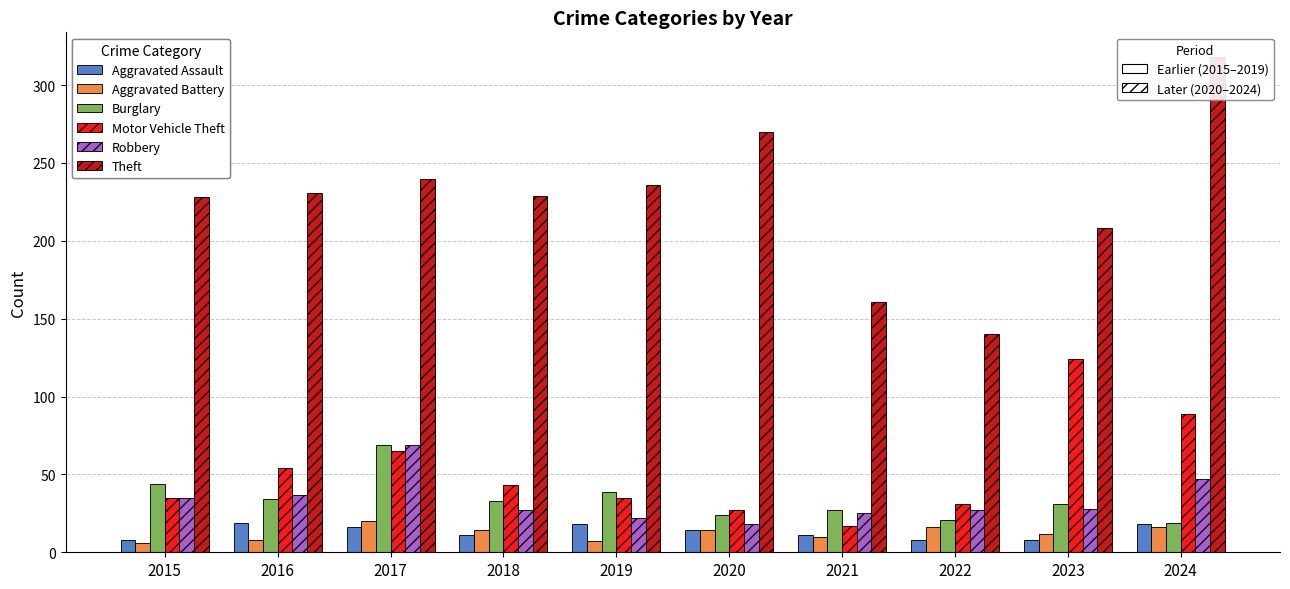

Which series has the widest spread of values?

Theft